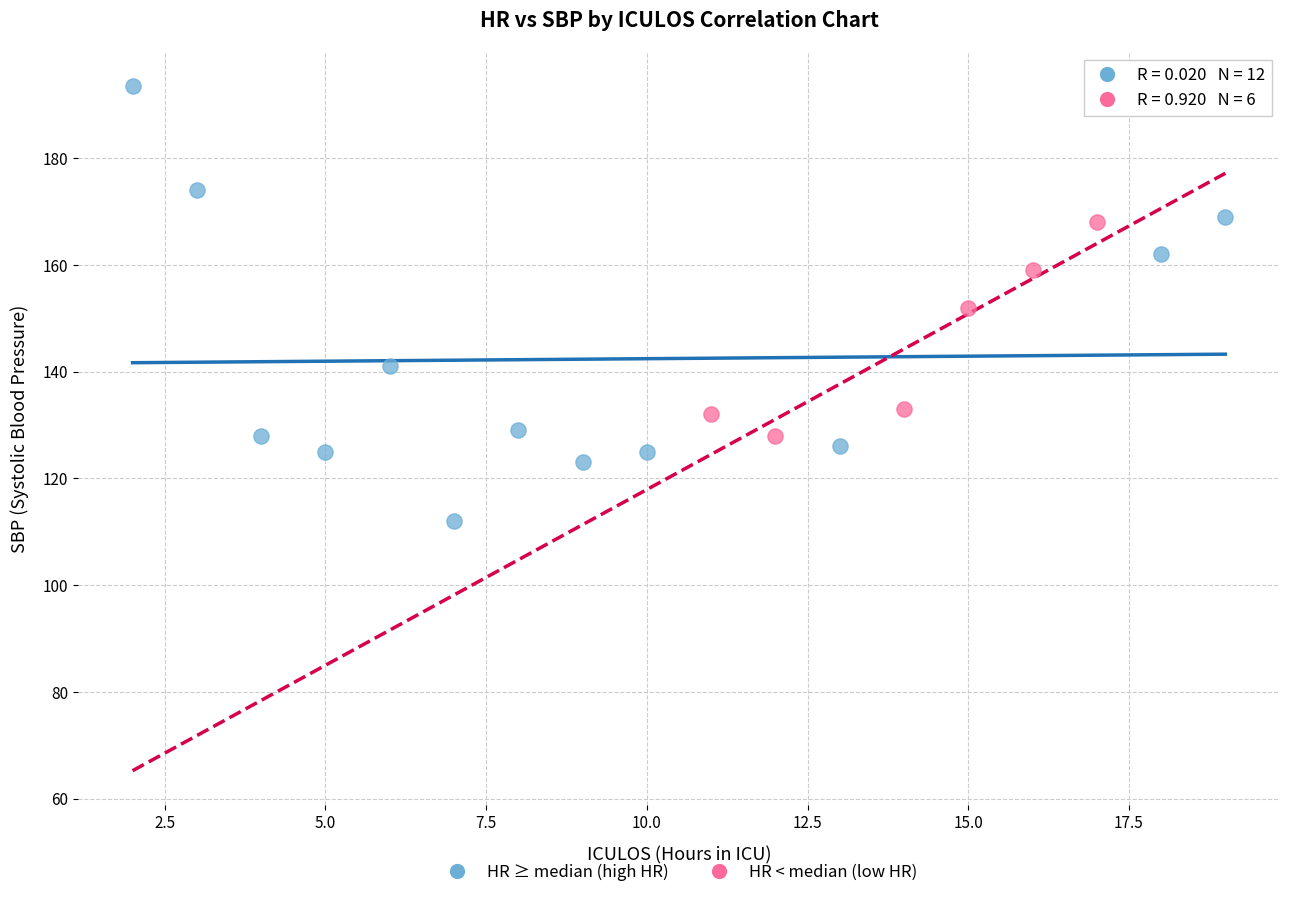

Which series contains the highest Y value?

HR ≥ median (high HR)